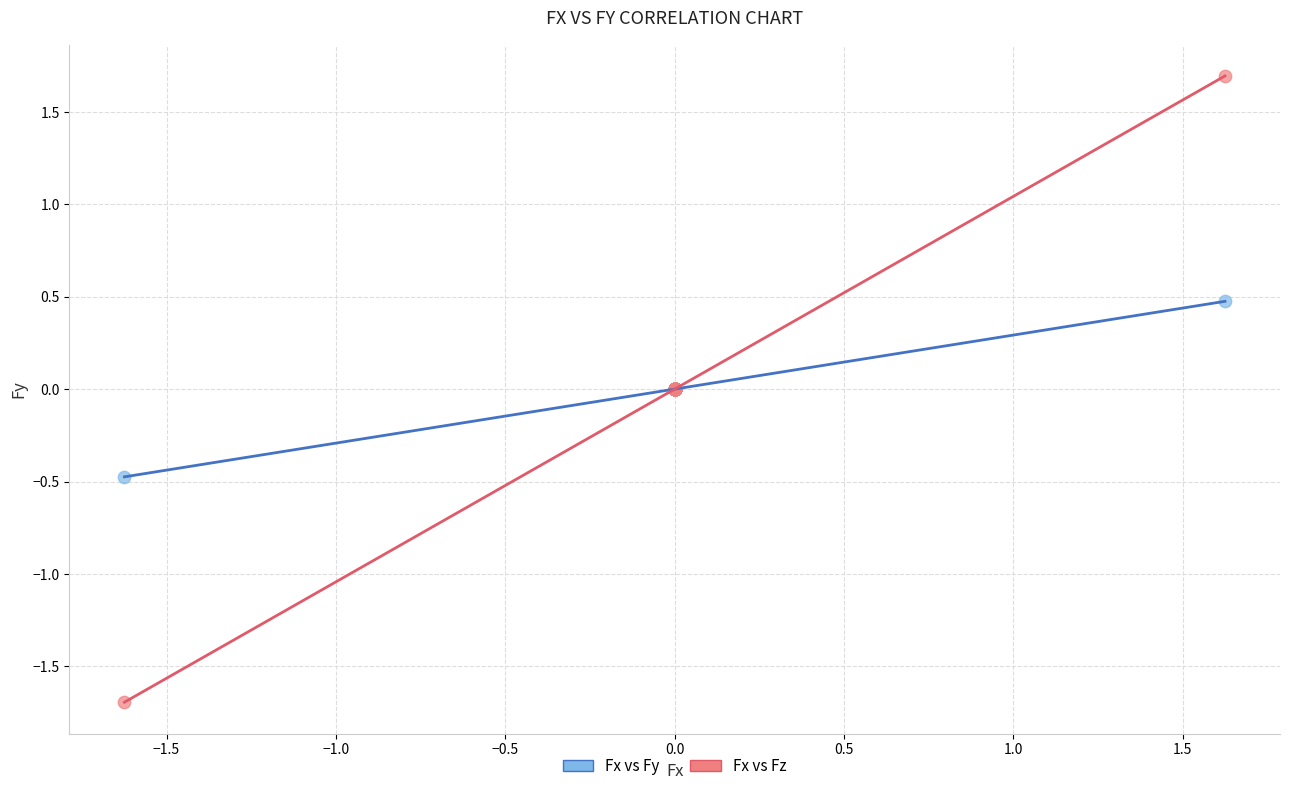

Which series contains the highest Y value?

Fx vs Fz